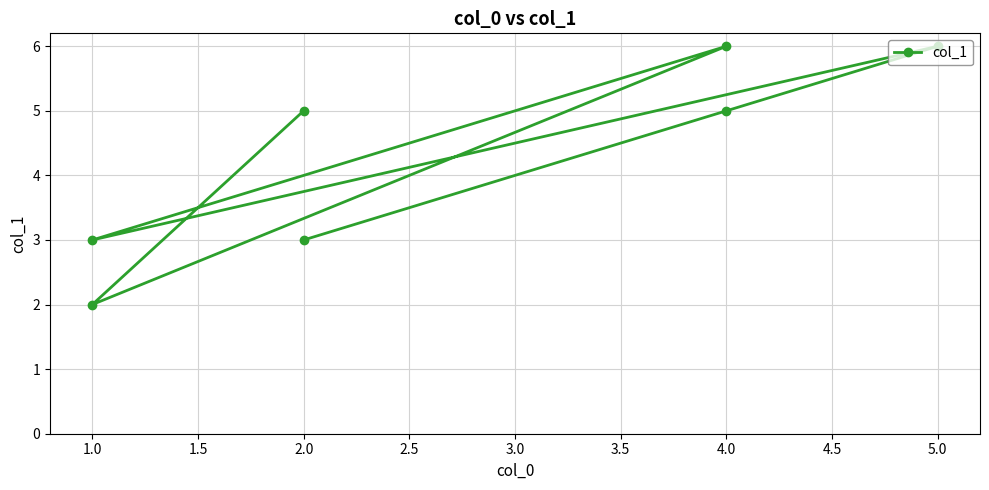

What is the label of the 4th point from the right?

1.0